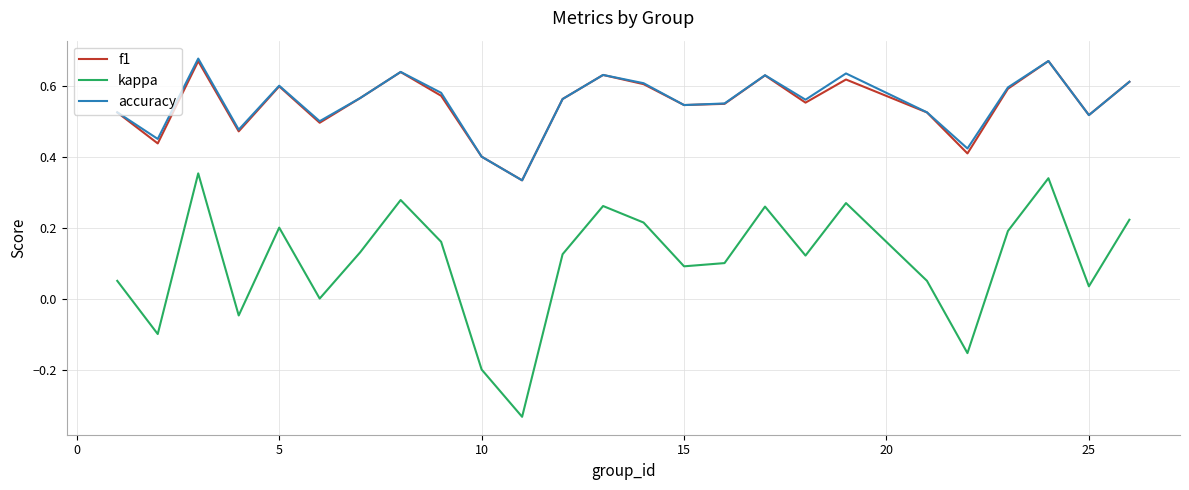

True or false: accuracy and kappa intersect in this chart.

False